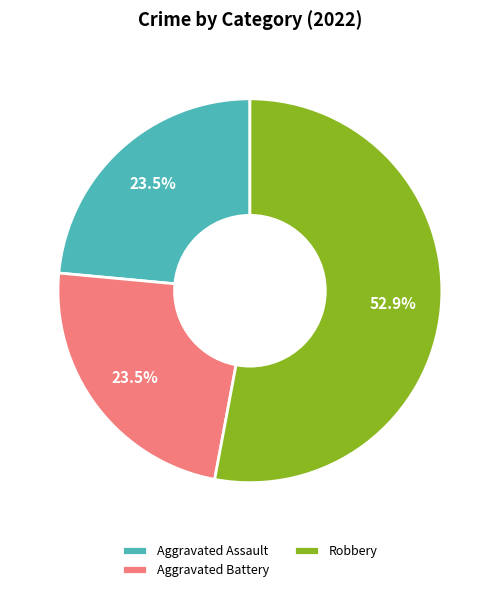

What is the ratio of the value at Aggravated Battery to the value at Aggravated Assault?

1.0